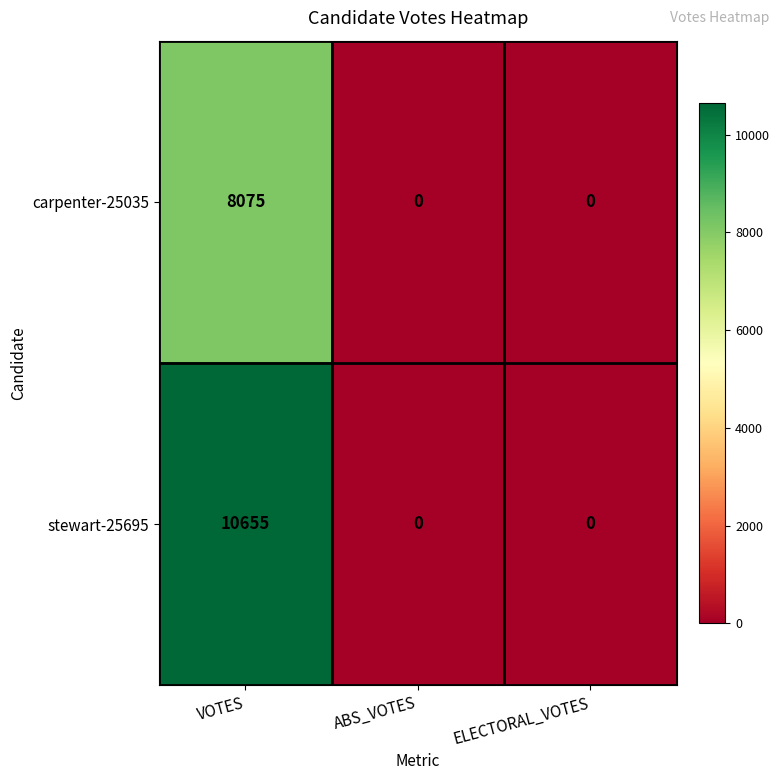

The stewart-25695 series shows -4413 at ABS_VOTES. True or false?

False